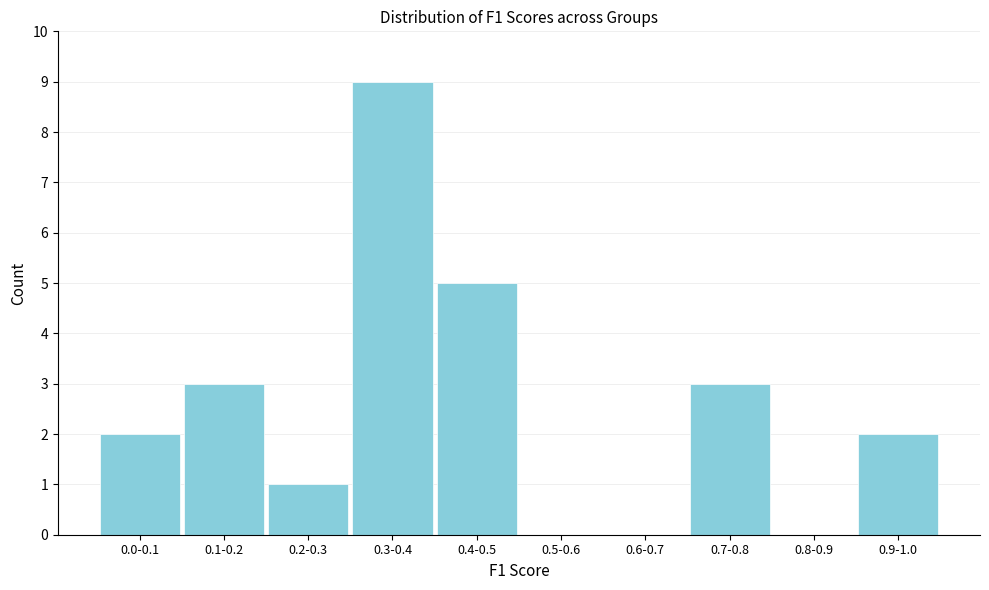

Reading left to right, list all the values displayed in this chart.

0.0-0.1=2	0.1-0.2=3	0.2-0.3=1	0.3-0.4=9	0.4-0.5=5	0.5-0.6=0	0.6-0.7=0	0.7-0.8=3	0.8-0.9=0	0.9-1.0=2